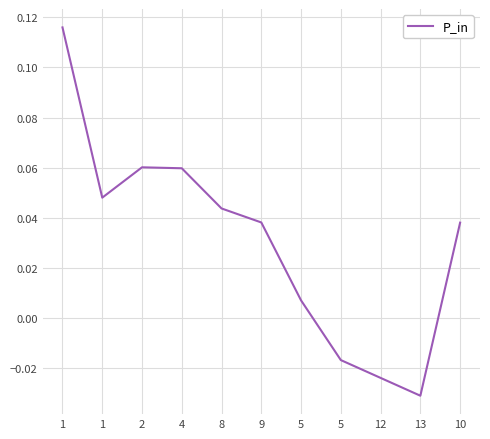

Is it true that the value at 5 is 0.0?

True